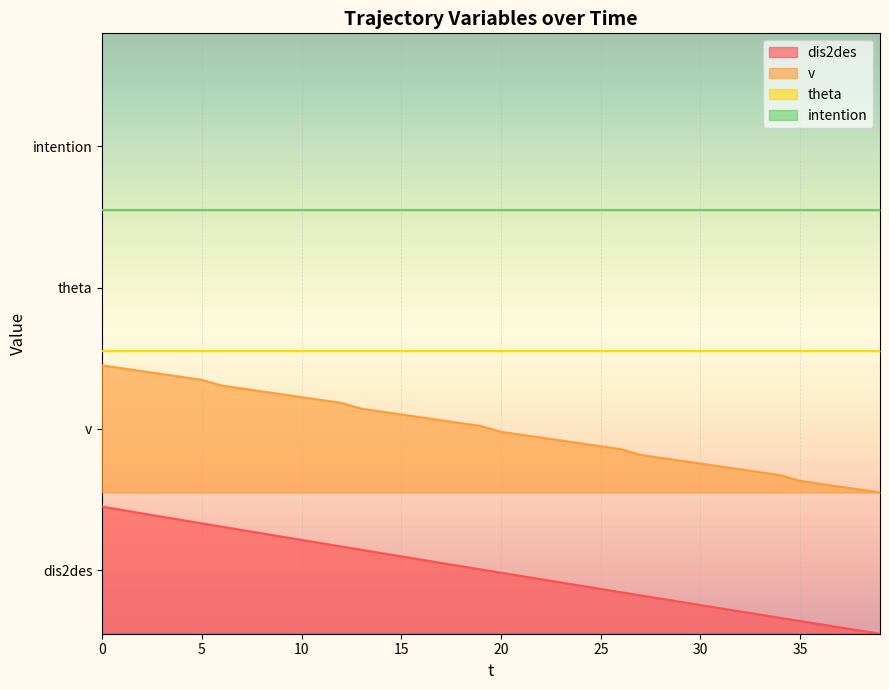

What is the difference between the maximum and minimum values in the v series?

36.0